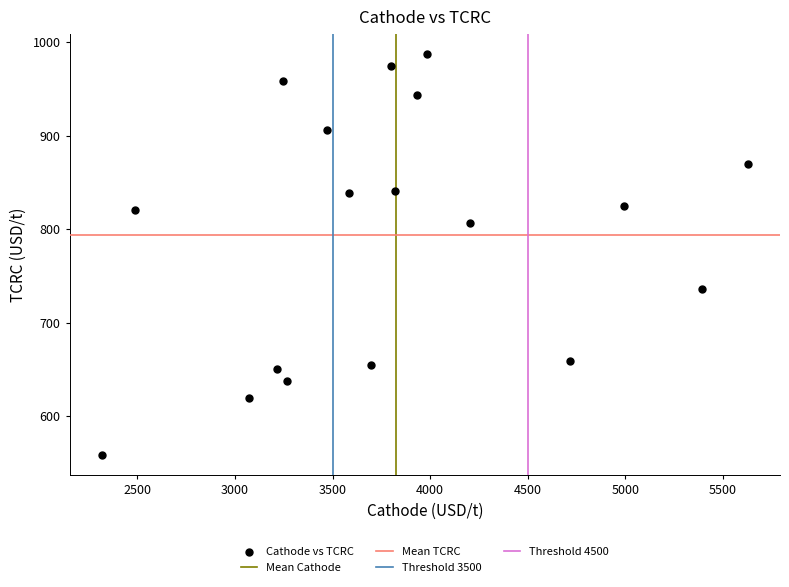

What is the range of X values (max minus min)?

3309.9